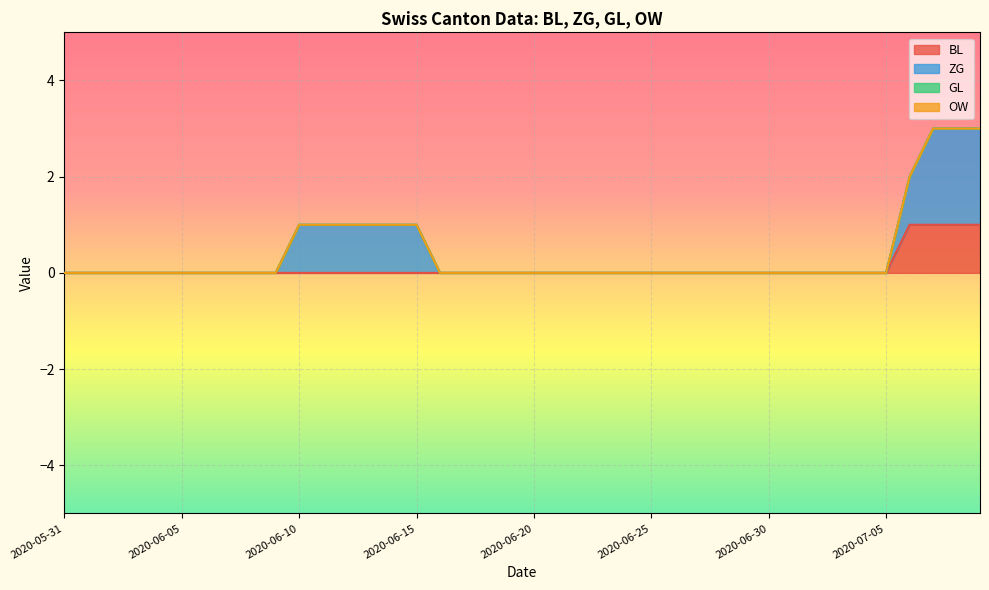

What position from the right is 2020-06-01?

39